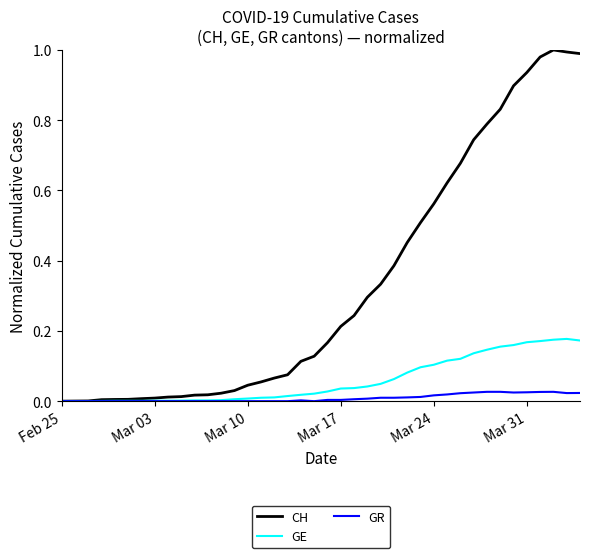

How many lines are shown in the chart?

3